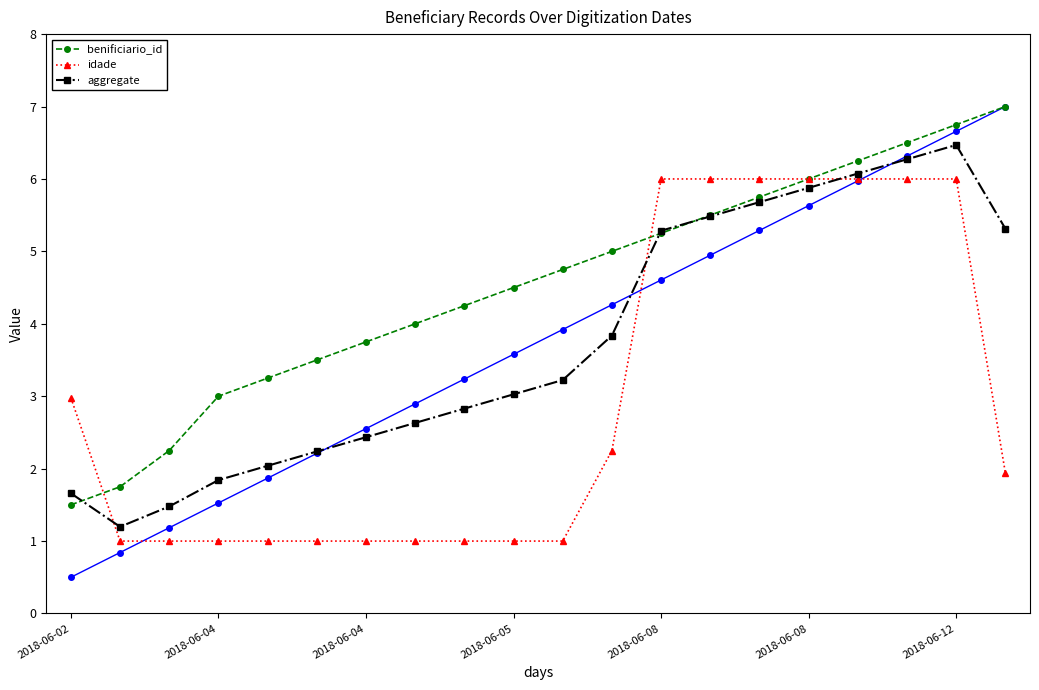

How many data points does each series have?

20